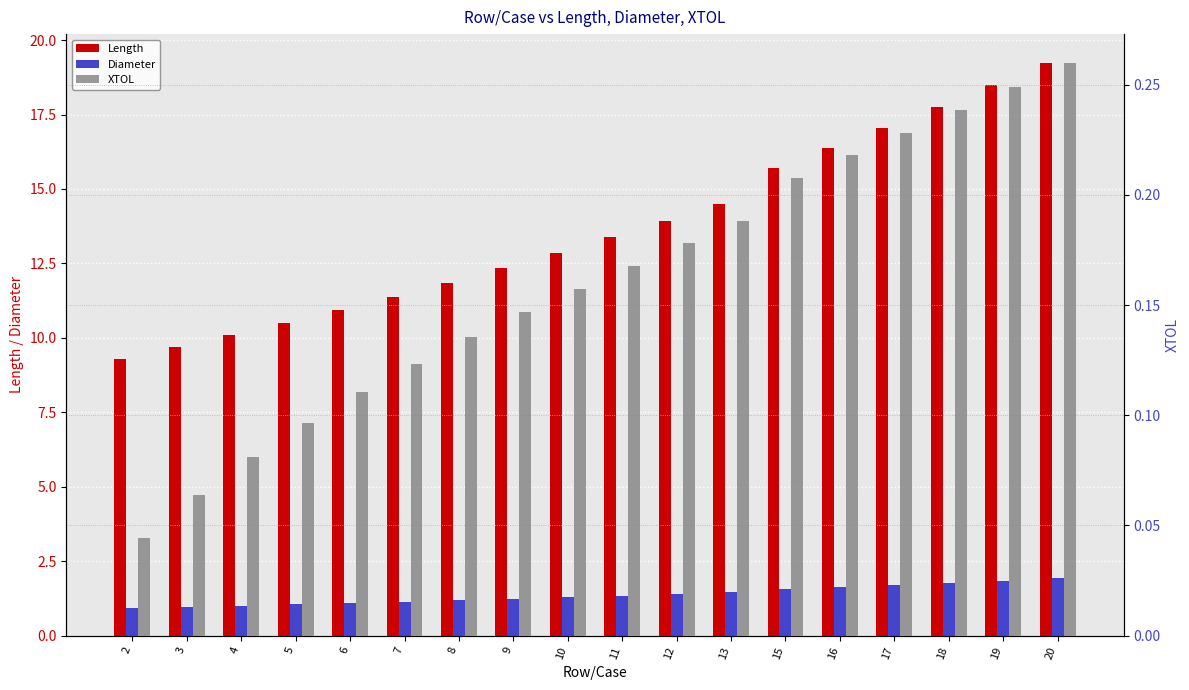

What is the value of the Length bar at the 18th from the left?

19.2